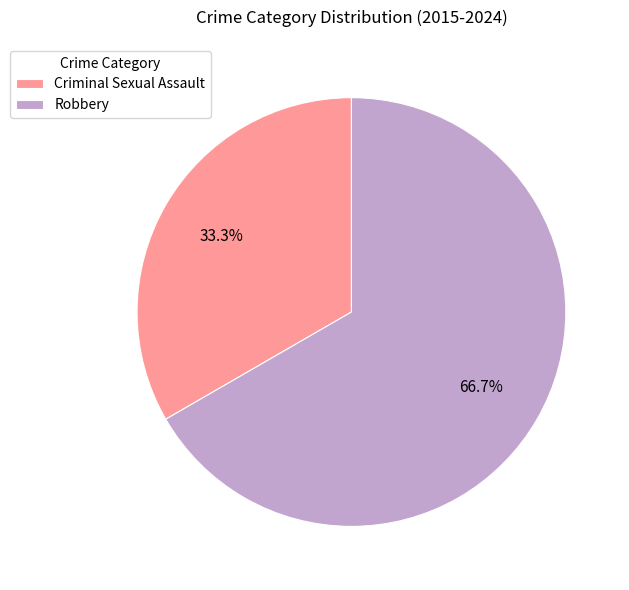

Rank the categories by value from lowest to highest.

Criminal Sexual Assault, Robbery